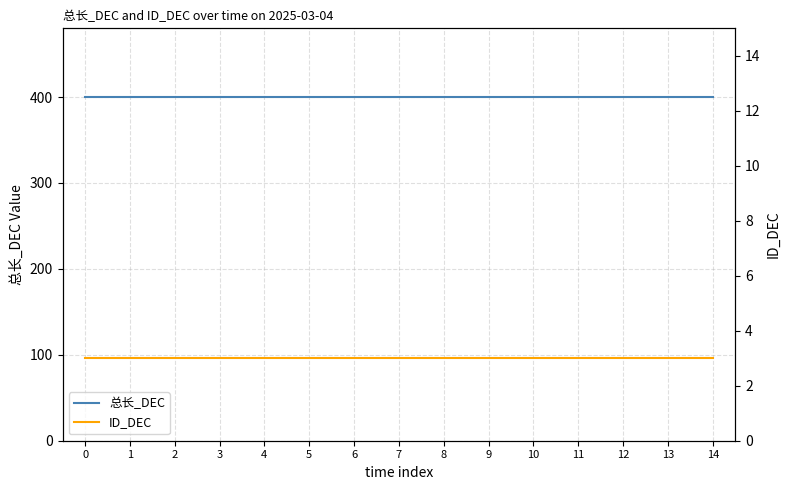

Rank the series by their average value, from lowest to highest.

ID_DEC, 总长_DEC